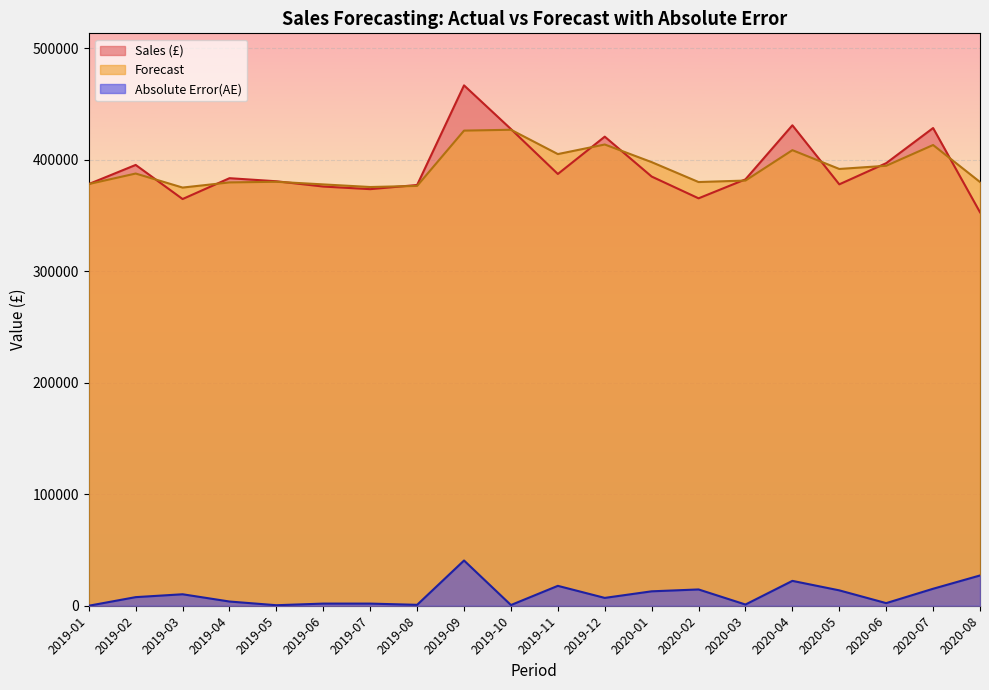

At which label is Absolute Error(AE) closest to 20279?

2020-04